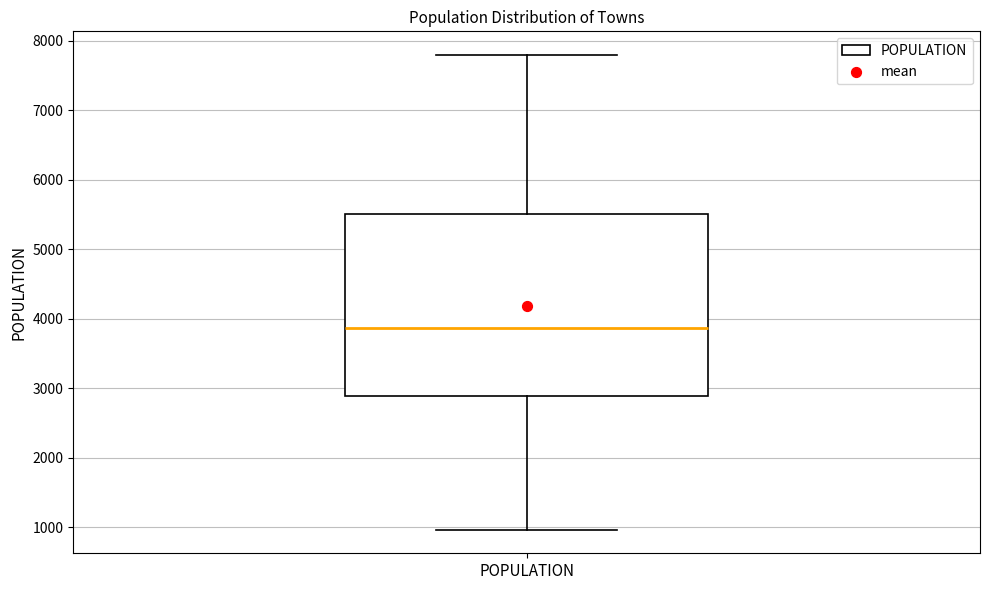

Transcribe this box plot: give where the median line is, the range the box spans, and where the two whiskers end, as read against the y-axis. The values are not printed on the chart, so give them approximately, as read against the axis.

median 3900, box 2900 to 5500, whiskers 1000 to 7800